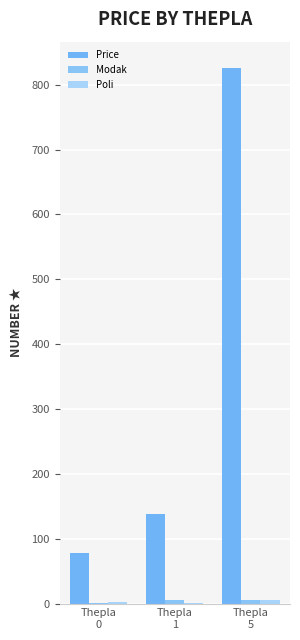

At which category is the sum across all series the highest?

Thepla
5